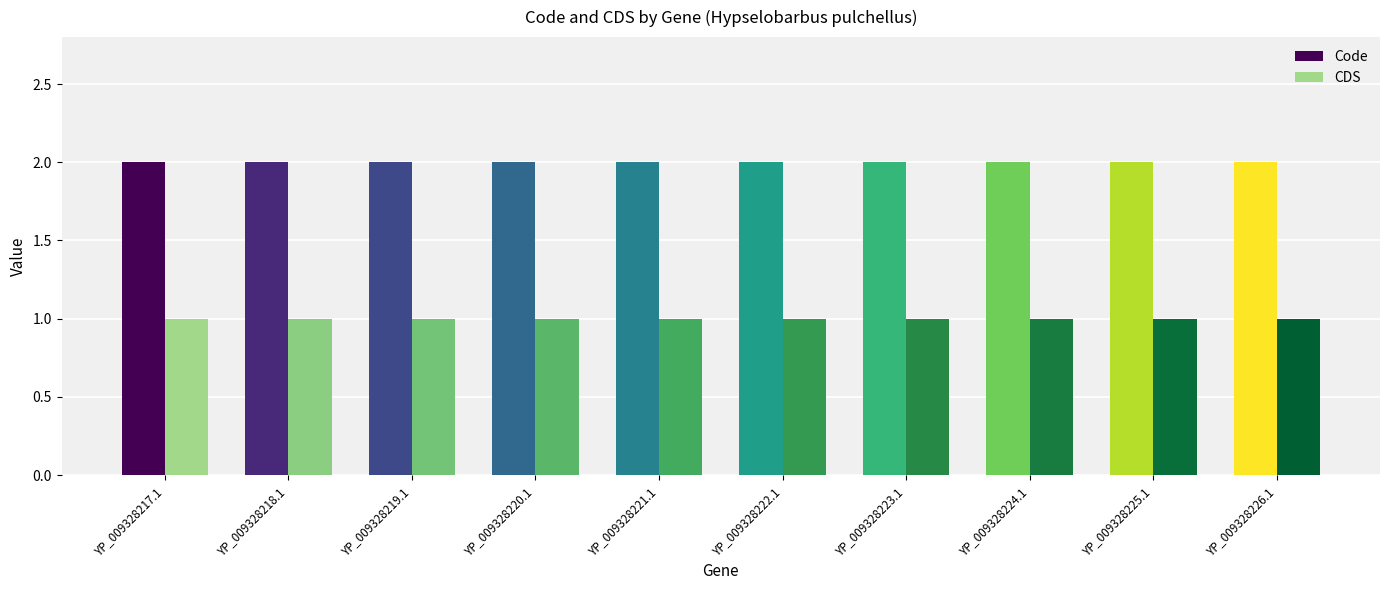

Which series has the largest total across all categories?

Code